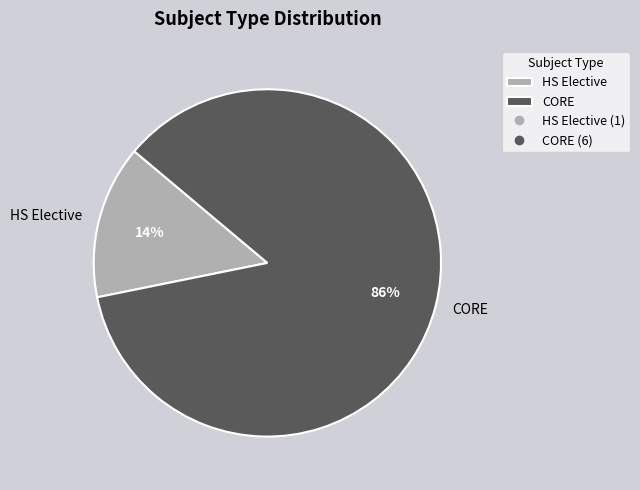

What is the ratio of the value at HS Elective to the value at CORE?

0.2